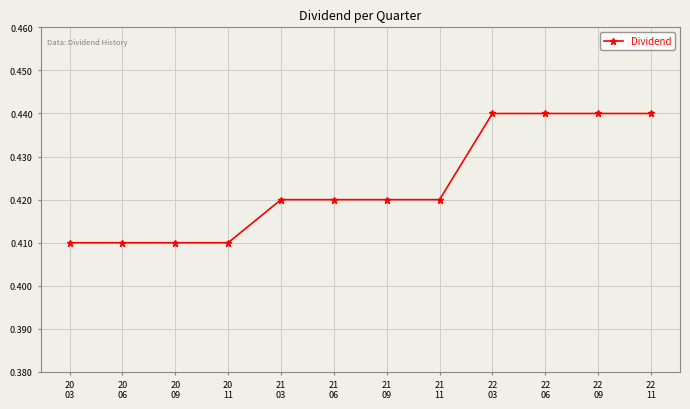

What is the sum of all values?

5.1